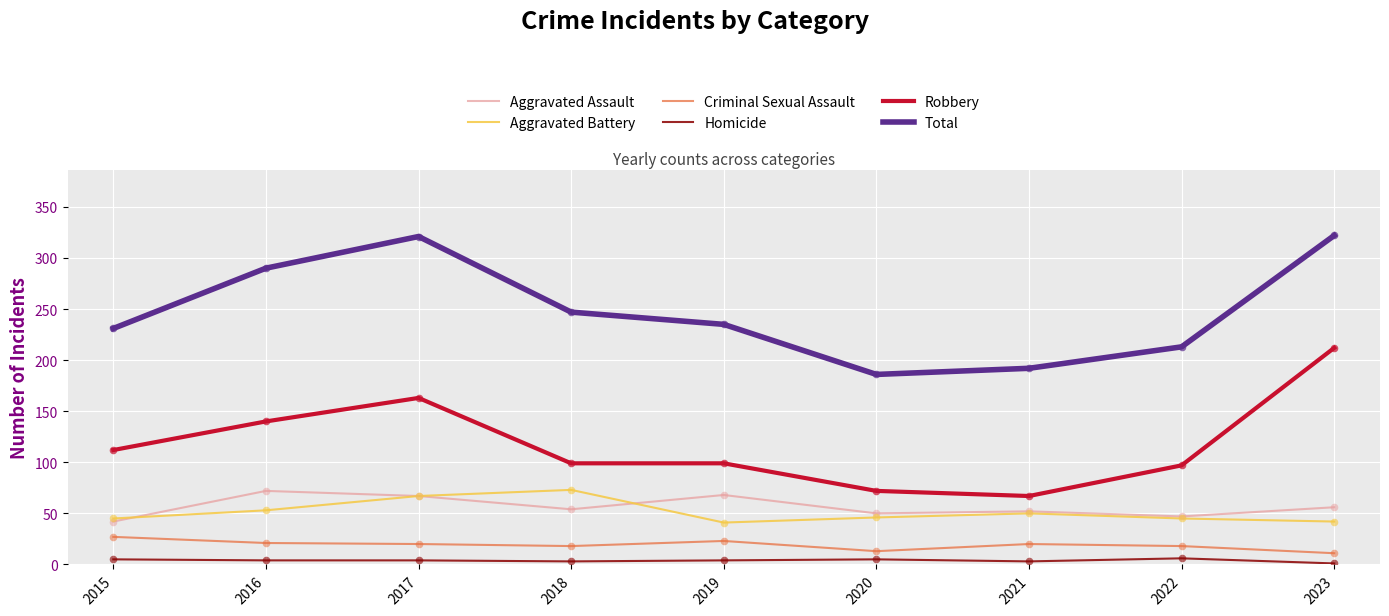

True or false: Aggravated Battery and Robbery cross at least once.

False